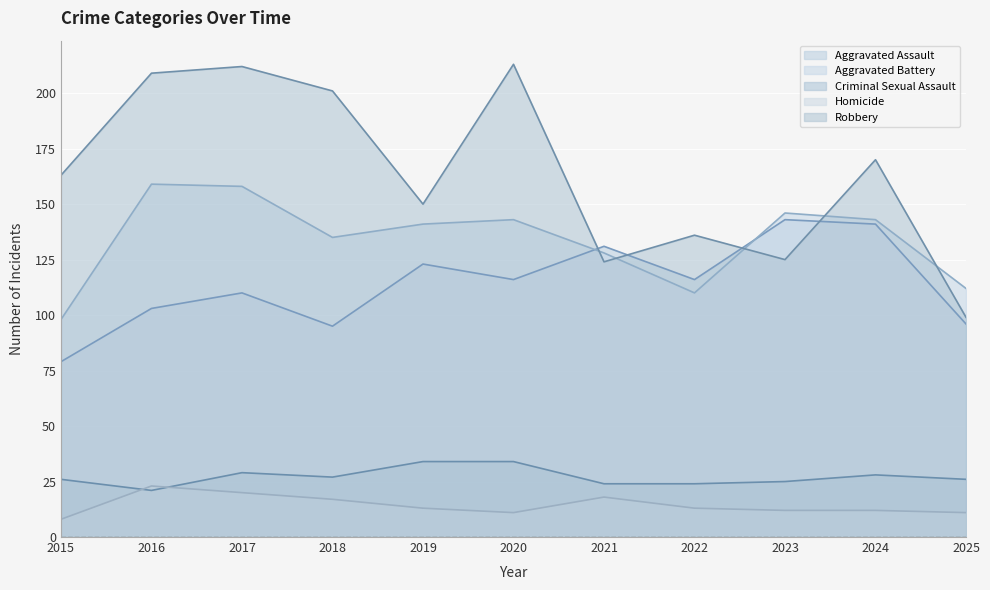

List the labels in order of Aggravated Assault value, largest first.

2023, 2024, 2021, 2019, 2020, 2022, 2017, 2016, 2025, 2018, 2015